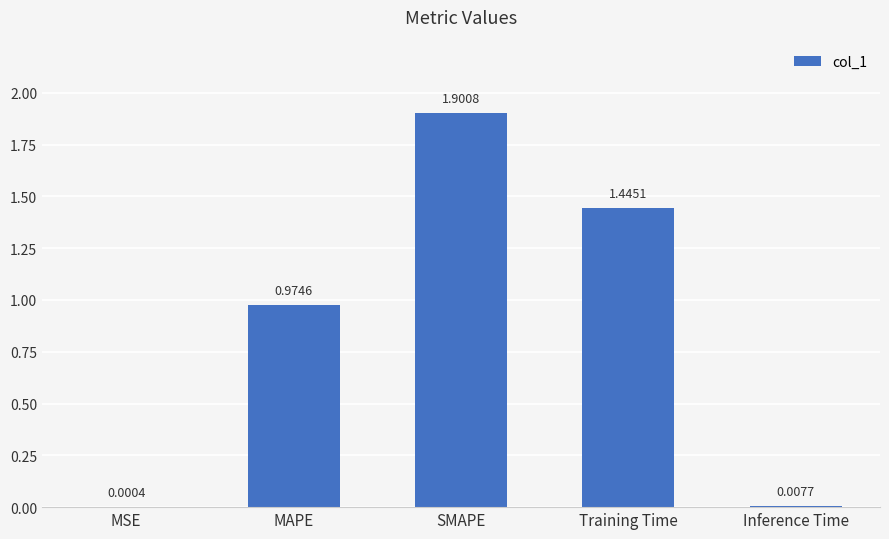

The value at SMAPE is 1.9. True or false?

True